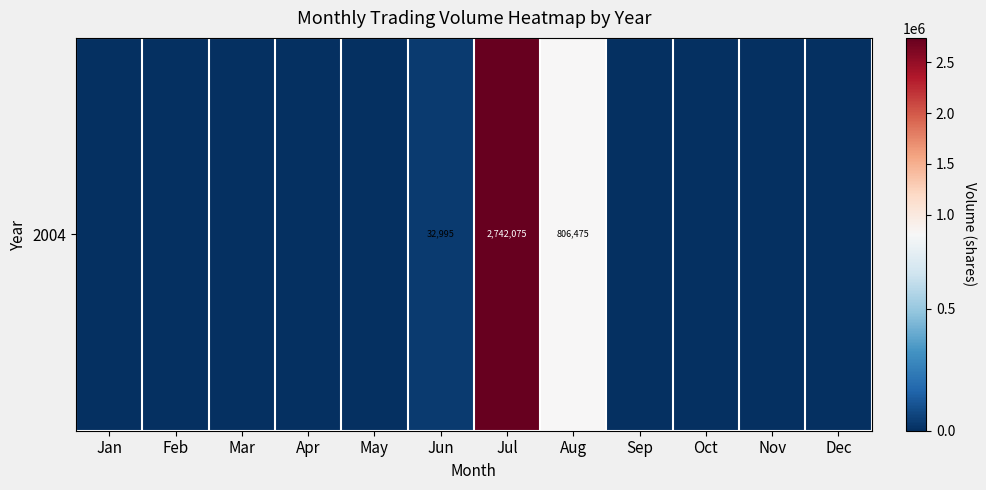

List the labels in order of value, smallest first.

Jan, Feb, Mar, Apr, May, Sep, Oct, Nov, Dec, Jun, Aug, Jul